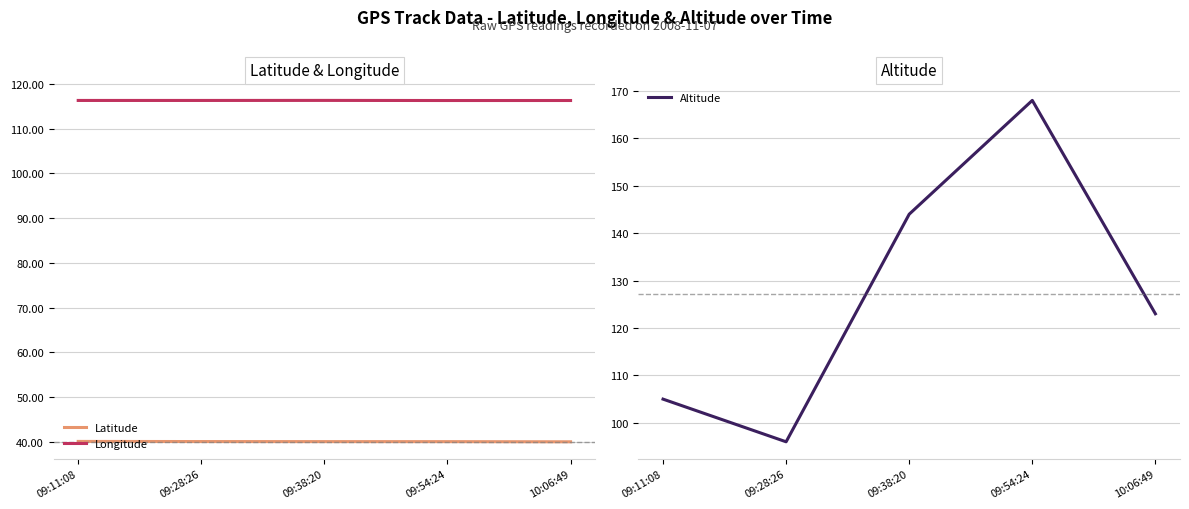

What is the total value across all series at 09:11:08?

261.4